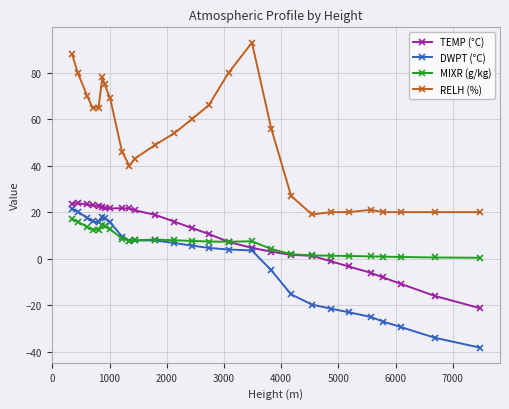

What is the average value of the MIXR (g/kg) series?

7.2